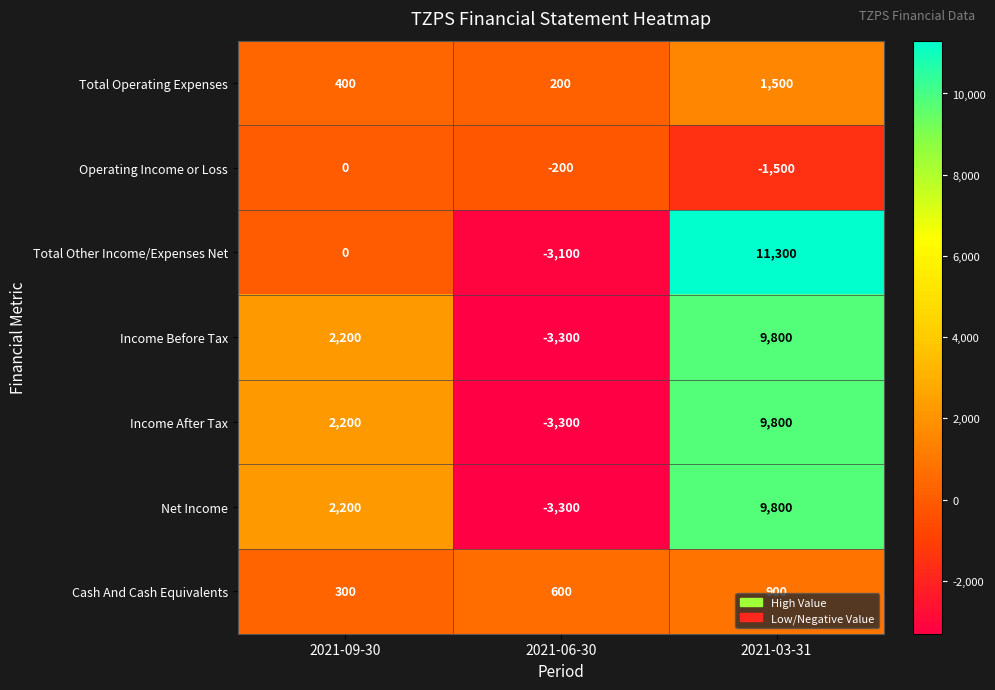

At how many categories does at least one series exceed 1737?

2